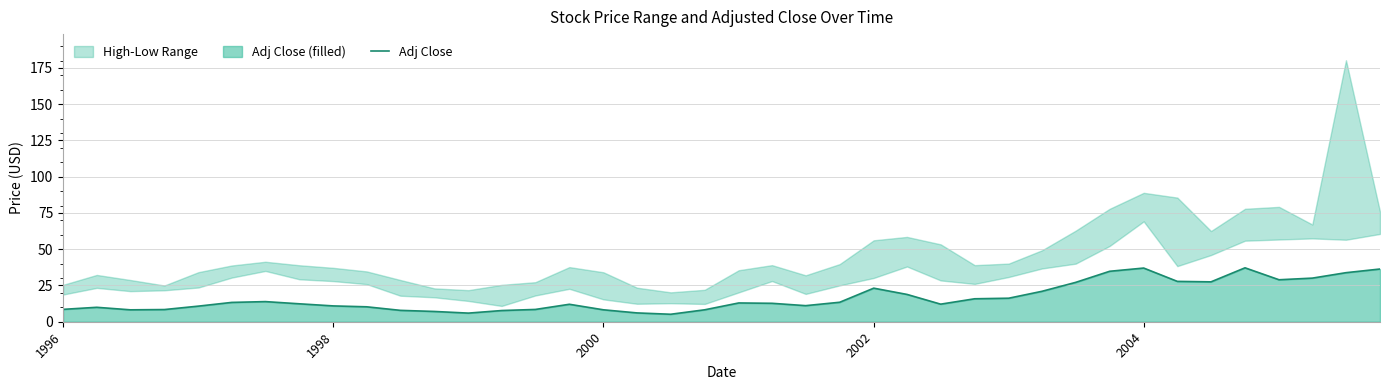

How many interior local peaks (higher than both neighbors) does the data have?

7